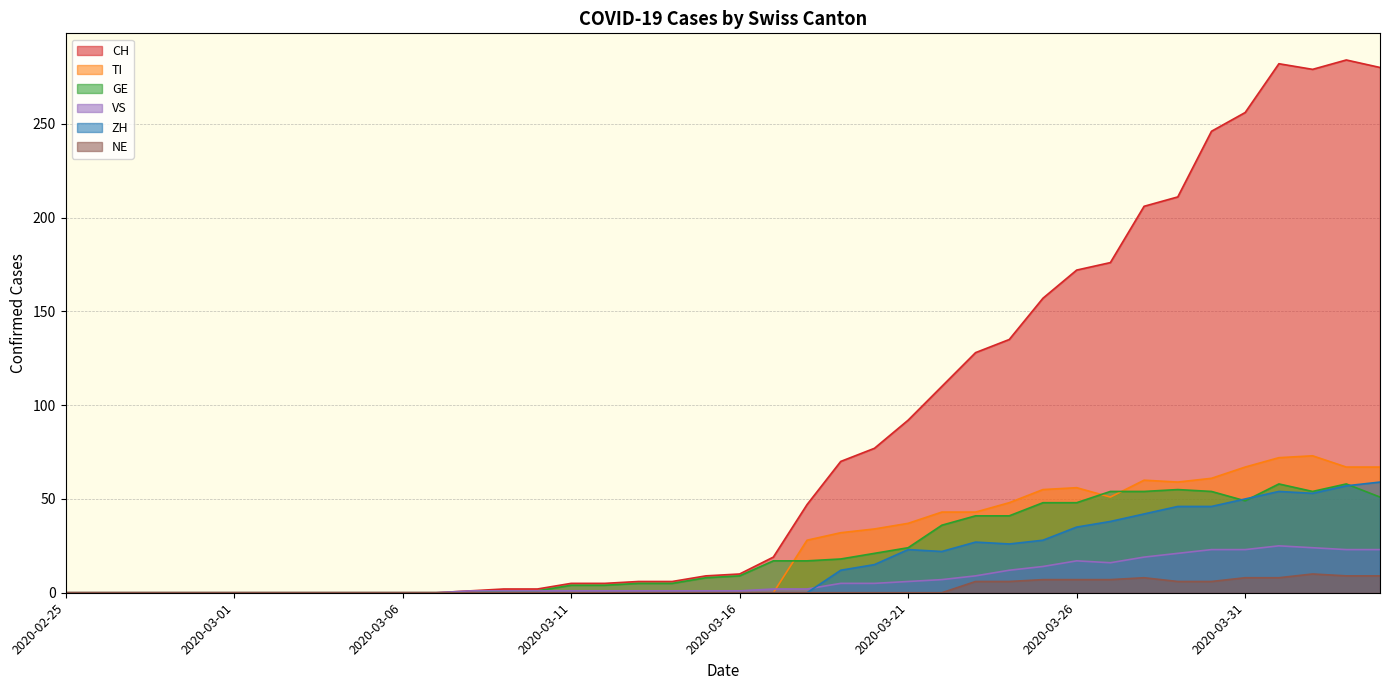

True or false: GE has more than 0 interior local peaks.

True